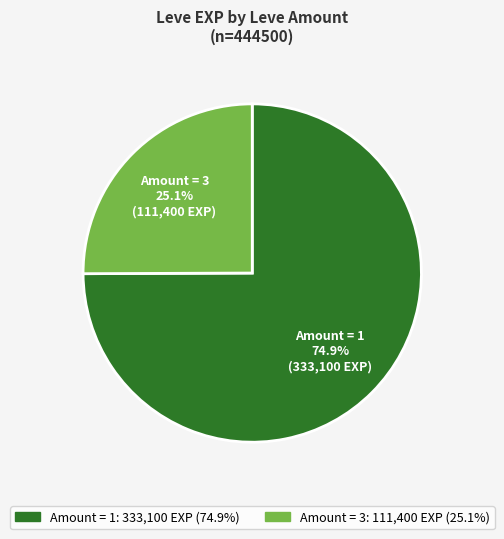

Is there any slice that represents more than half of the pie?

Yes